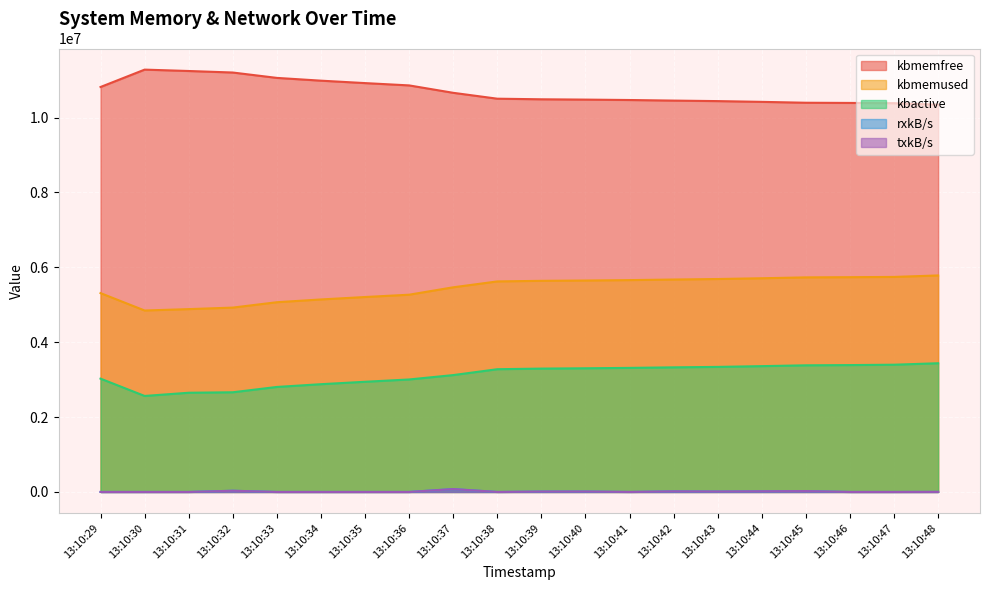

Where is the first local minimum for rxkB/s?

13:10:31